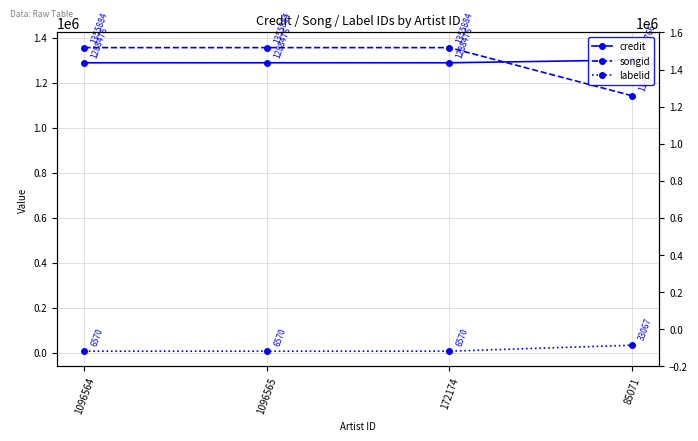

What is the lowest value of the songid series?

1142084